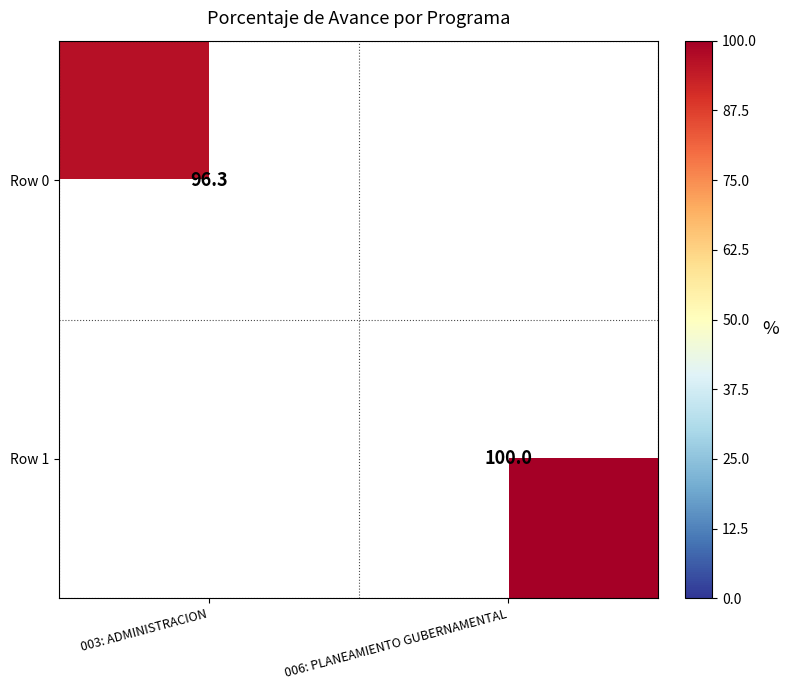

The value of Row 0 at 003: ADMINISTRACION is 165.4. True or false?

False